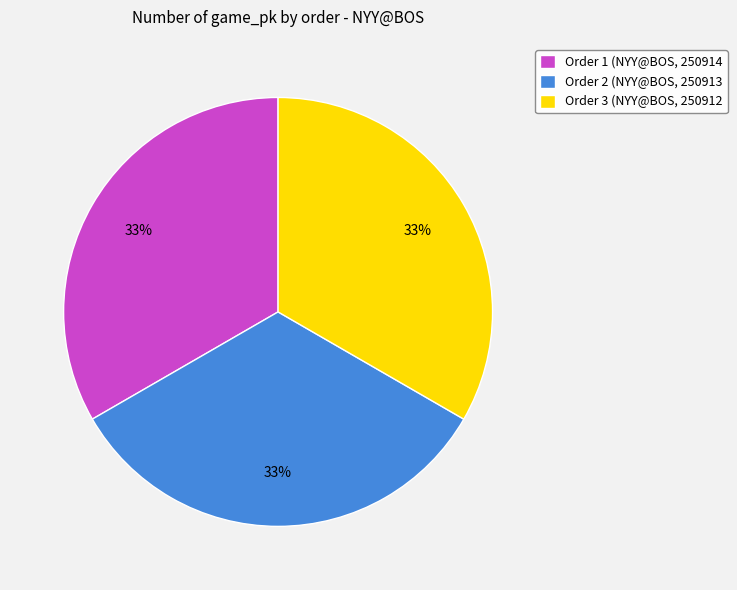

How many segments does this pie chart have?

3